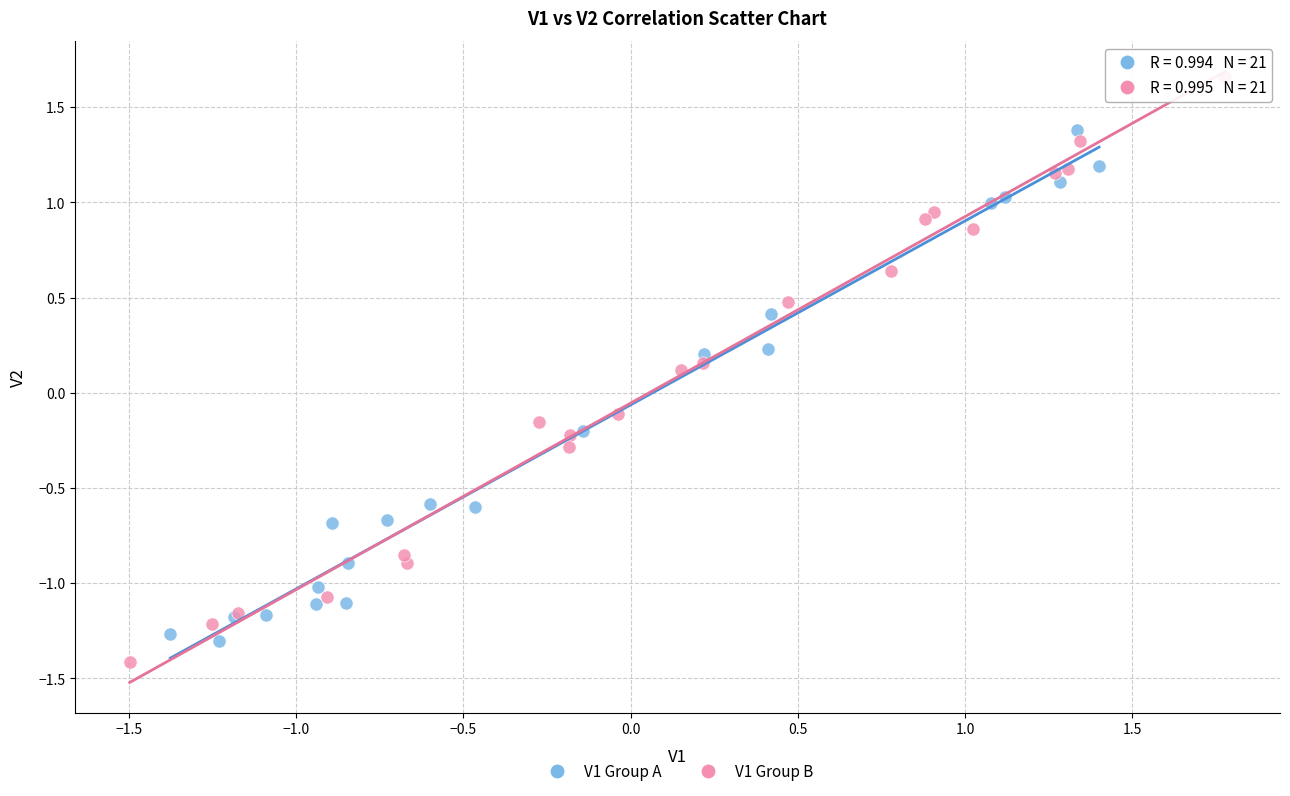

Which series has the widest spread of Y values?

V1 Group B